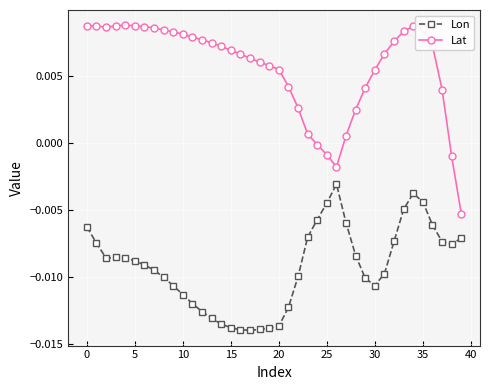

True or false: Lat and Lon intersect in this chart.

False